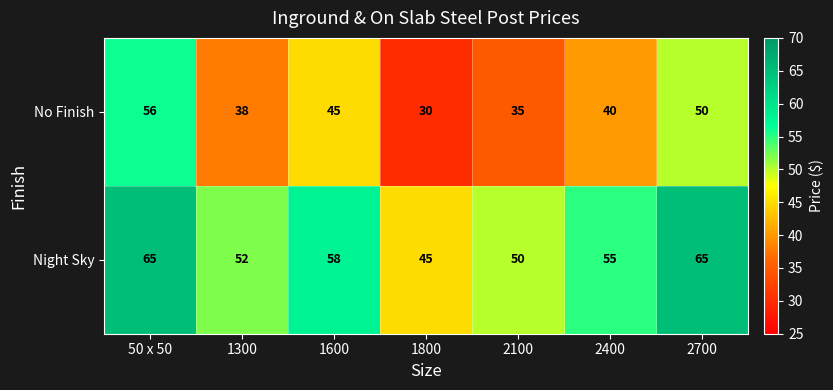

What is the minimum value for No Finish?

30